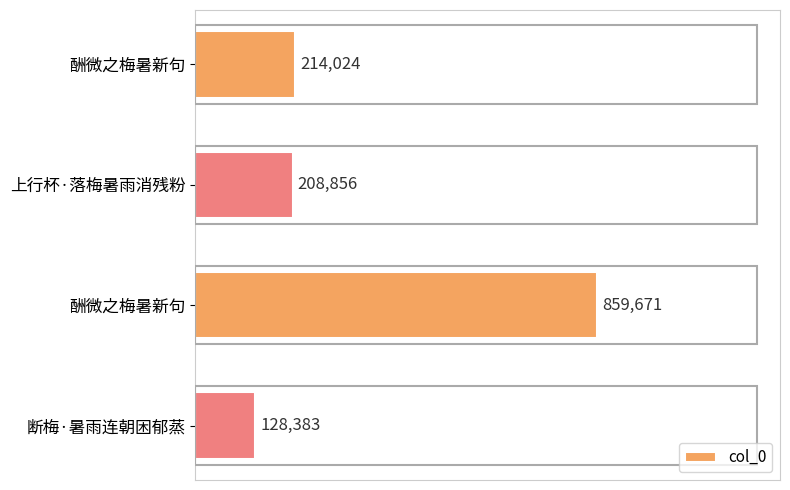

How many bars are there in total?

4